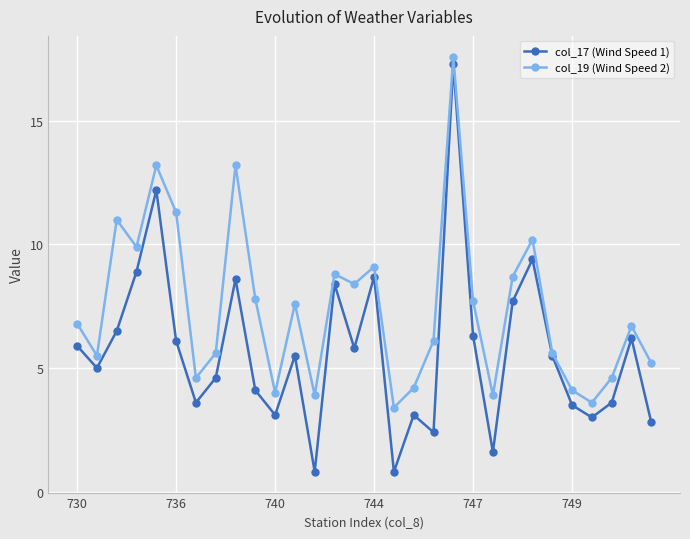

Which series has the largest total across all categories?

col_19 (Wind Speed 2)